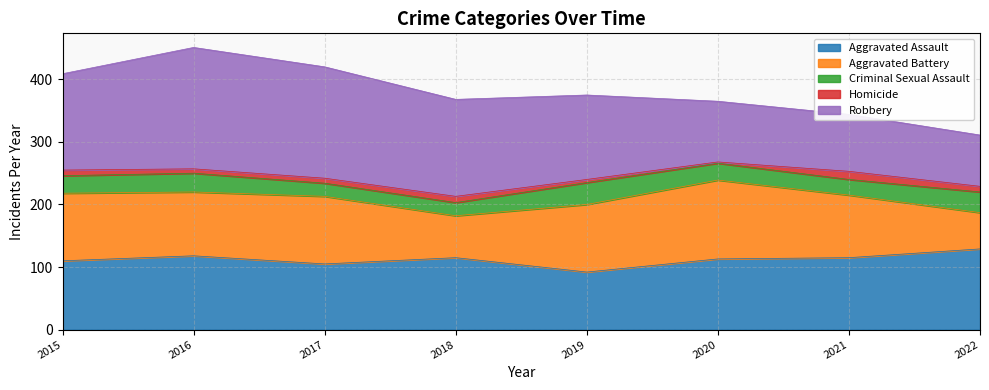

True or false: Criminal Sexual Assault and Aggravated Battery cross at least once.

False